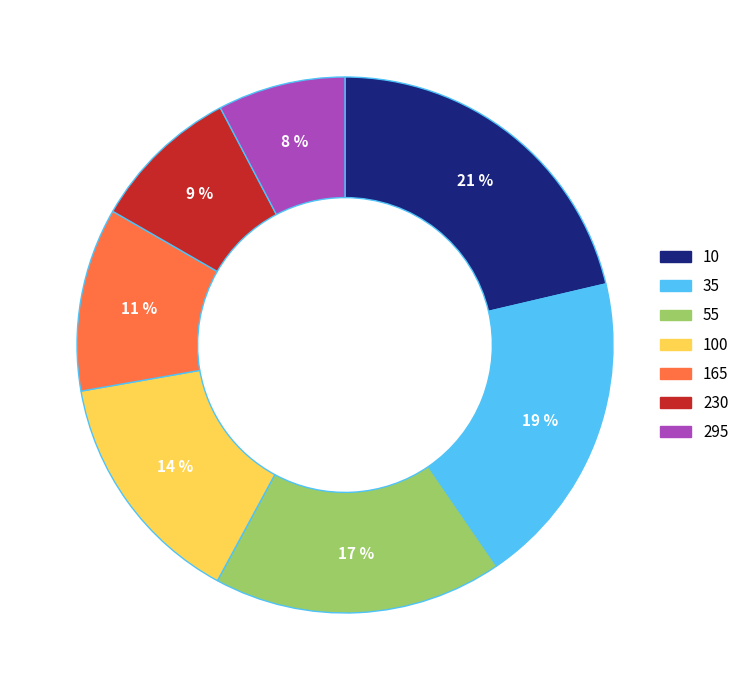

How many slices are in this pie chart?

7